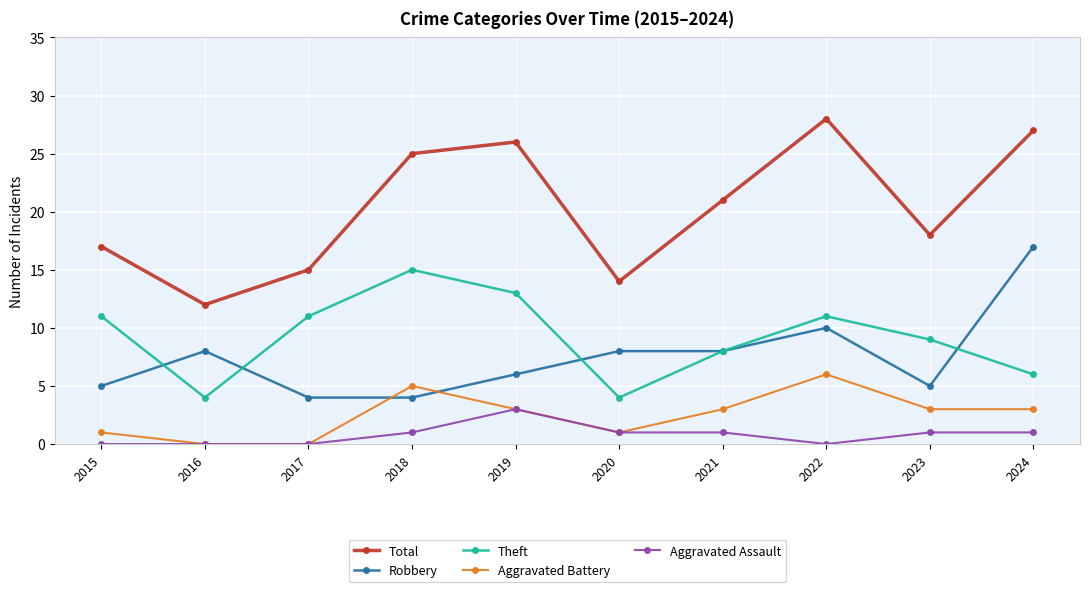

True or false: Robbery and Aggravated Battery intersect in this chart.

True